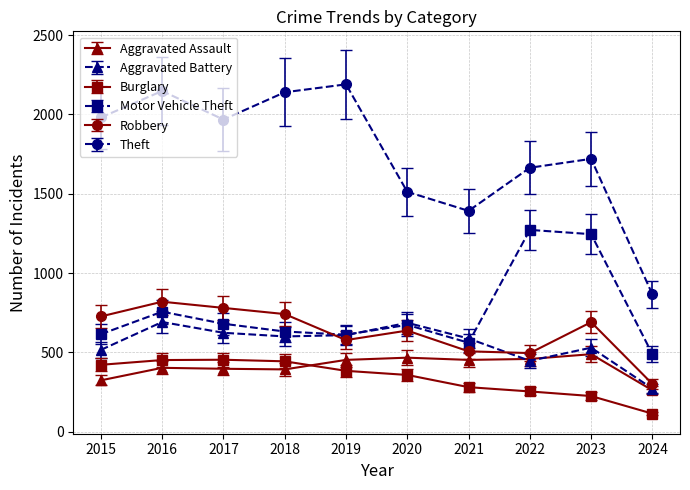

List the series in order of their peak value, highest first.

Theft, Motor Vehicle Theft, Robbery, Aggravated Battery, Aggravated Assault, Burglary